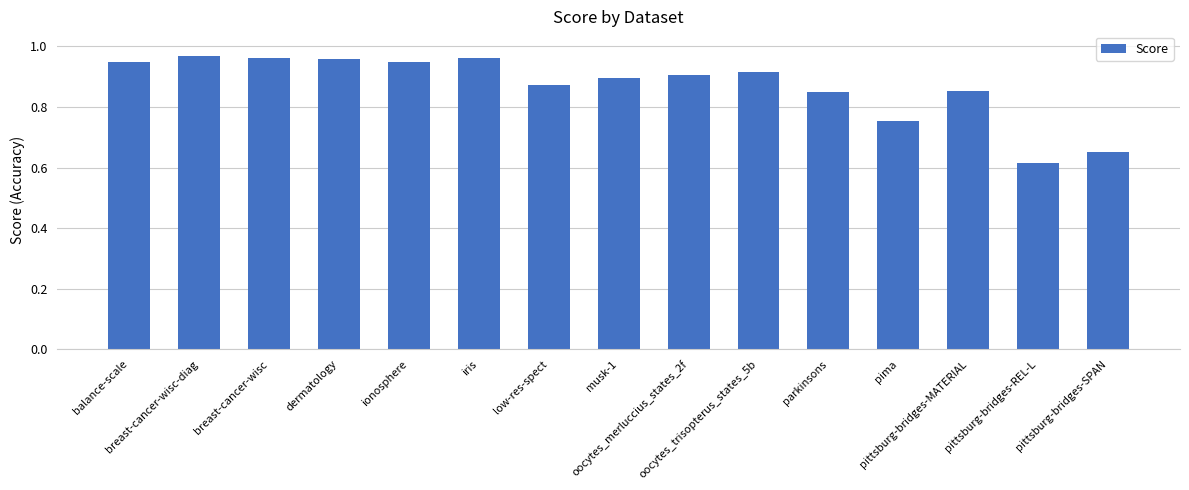

Reading left to right, extract all data points from this chart.

balance-scale=0.9	breast-cancer-wisc-diag=1.0	breast-cancer-wisc=1.0	dermatology=1.0	ionosphere=0.9	iris=1.0	low-res-spect=0.9	musk-1=0.9	oocytes_merluccius_states_2f=0.9	oocytes_trisopterus_states_5b=0.9	parkinsons=0.8	pima=0.8	pittsburg-bridges-MATERIAL=0.9	pittsburg-bridges-REL-L=0.6	pittsburg-bridges-SPAN=0.7